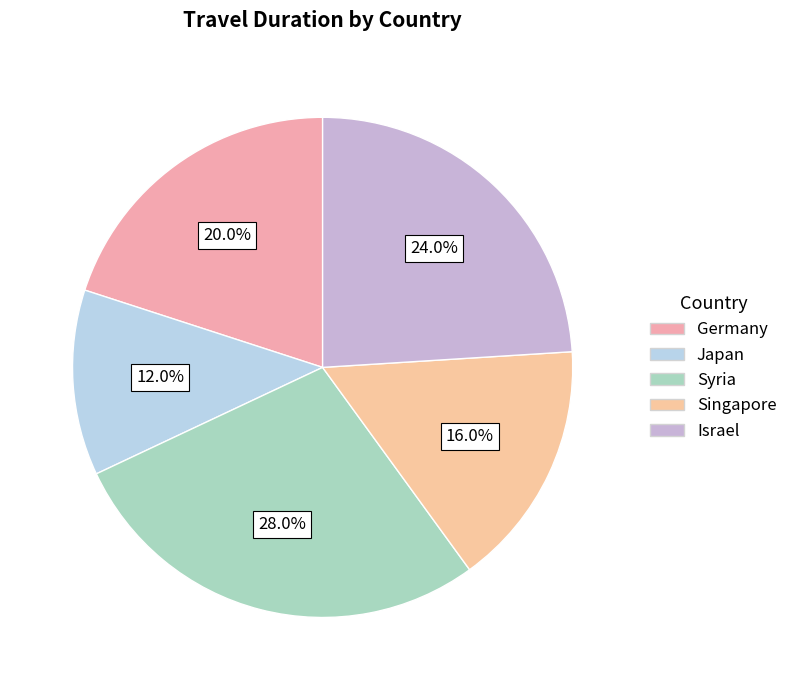

Combined, what portion of the pie is Japan and Germany?

32.0%